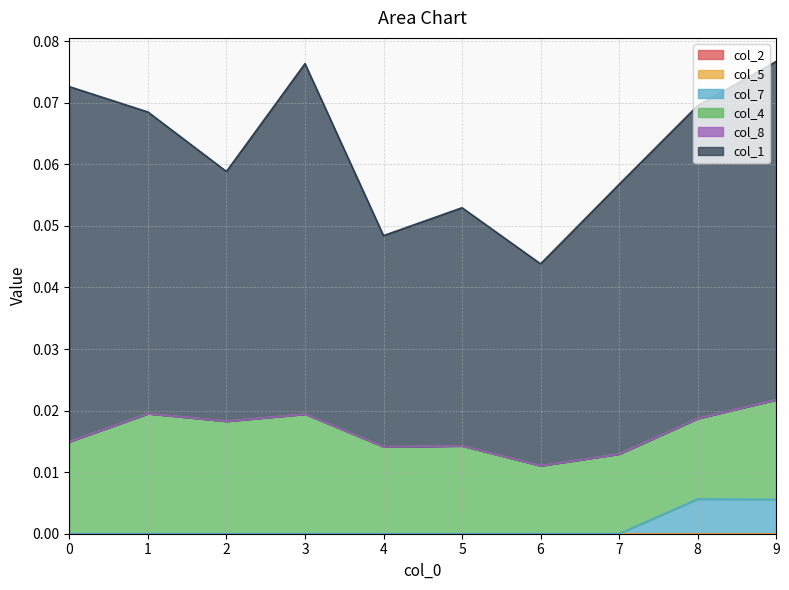

How many lines are shown in the chart?

6